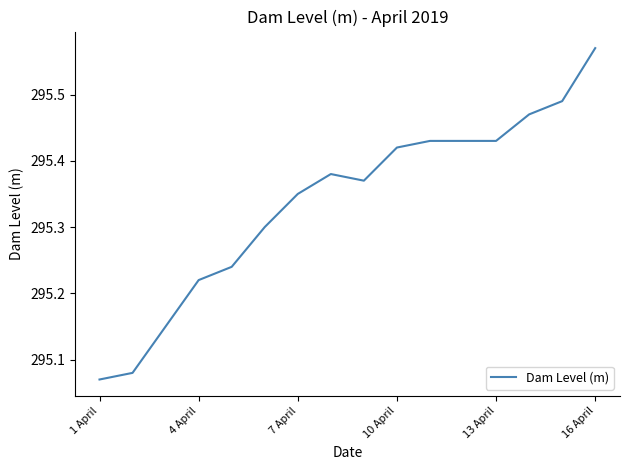

What is the difference between the maximum and minimum values?

0.5